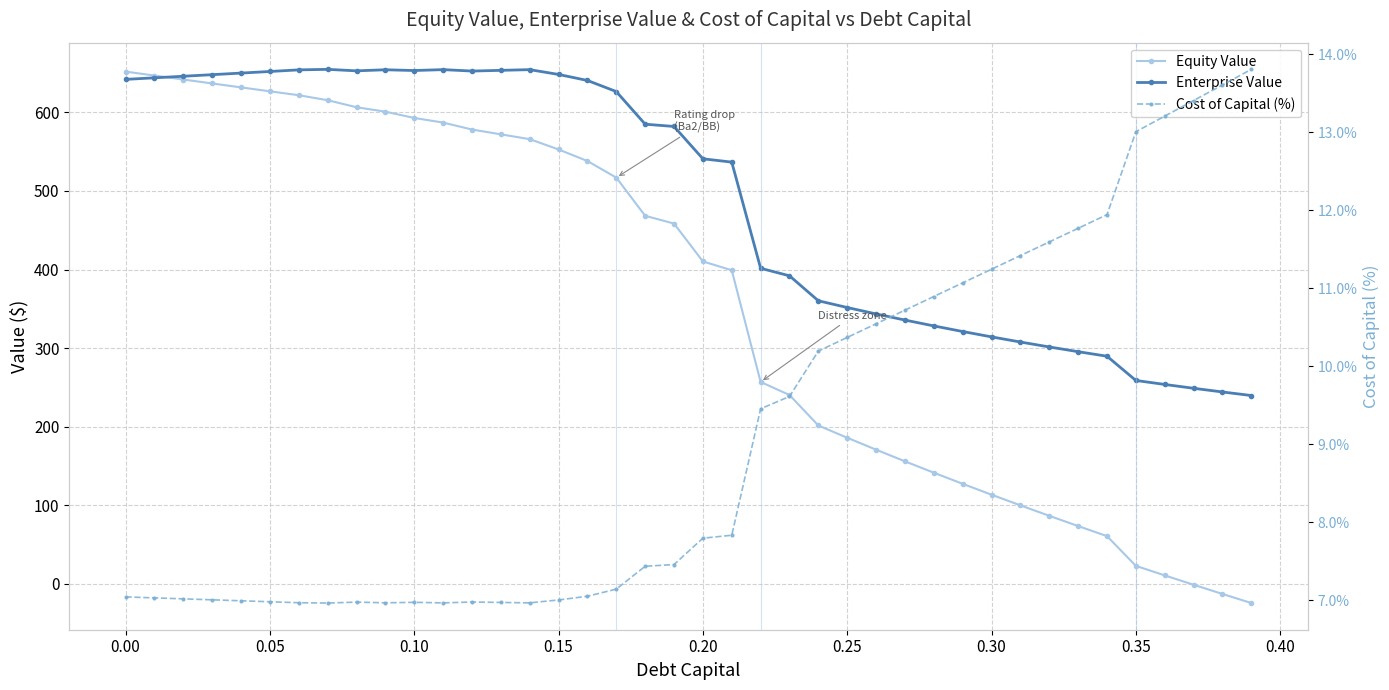

Does the chart display data point markers on the line(s)?

Yes